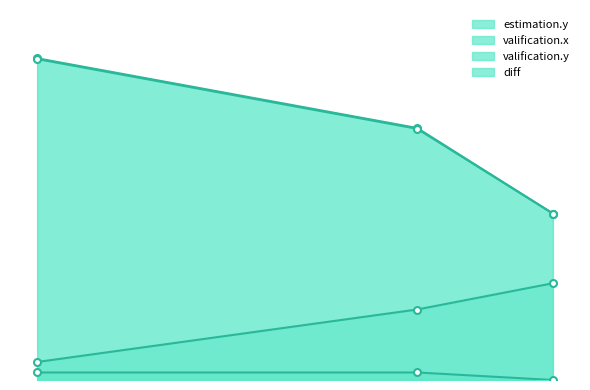

Which series has the largest range (max minus min)?

estimation.y